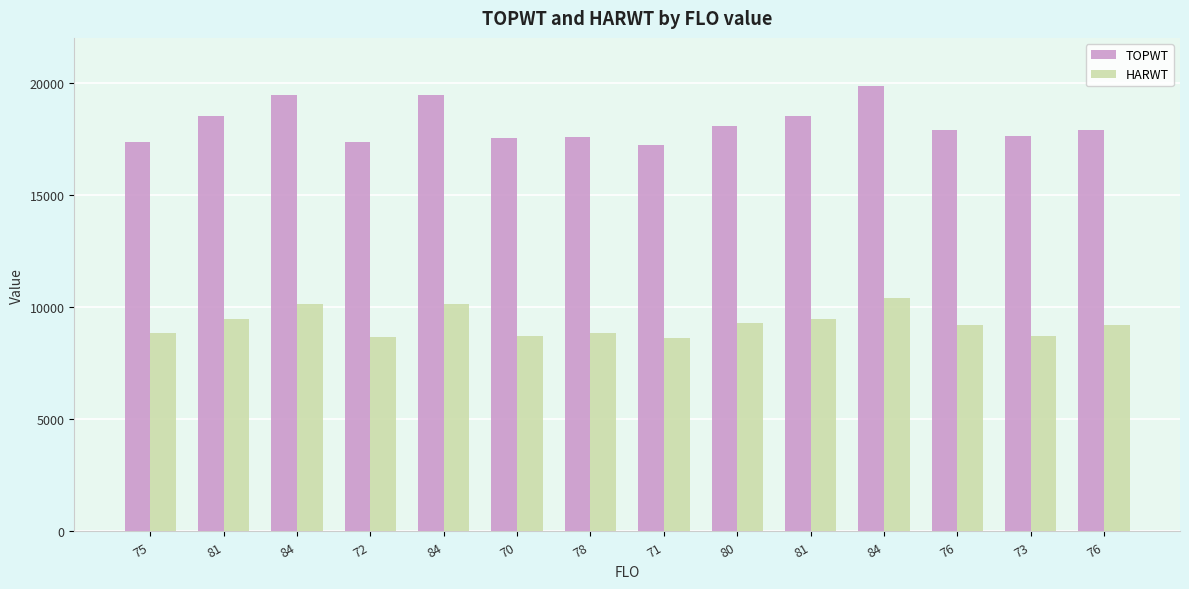

How many data points in HARWT are less than 9188?

6